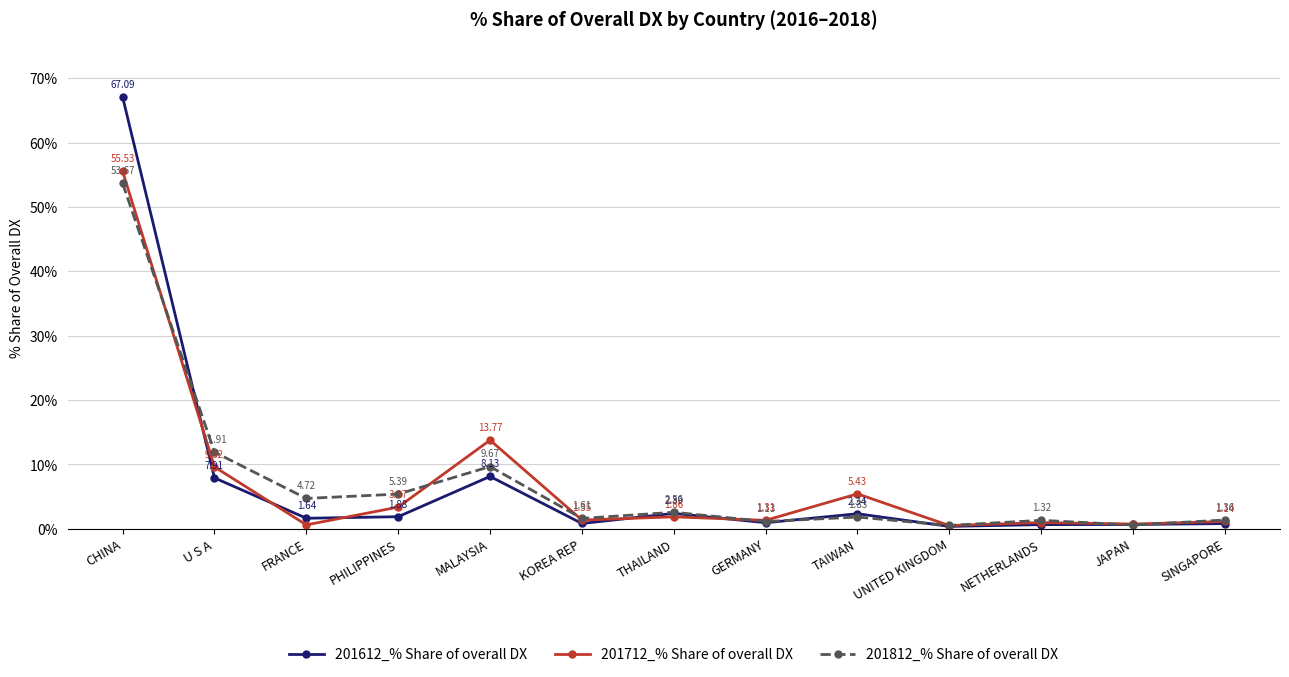

Which series has the largest total across all categories?

201812_% Share of overall DX